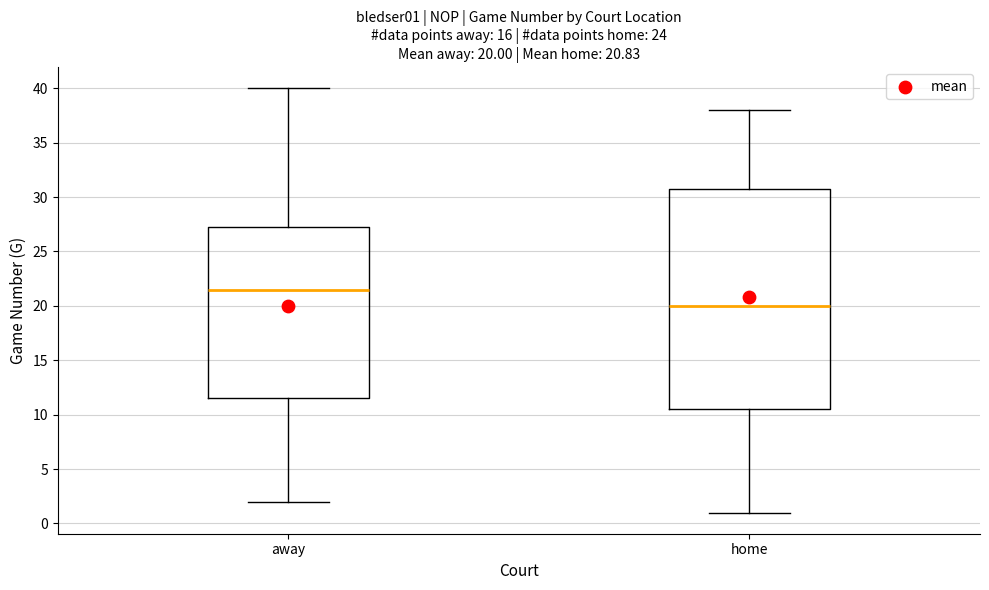

Comparing the boxes themselves (not the whiskers), which one is the tallest?

home